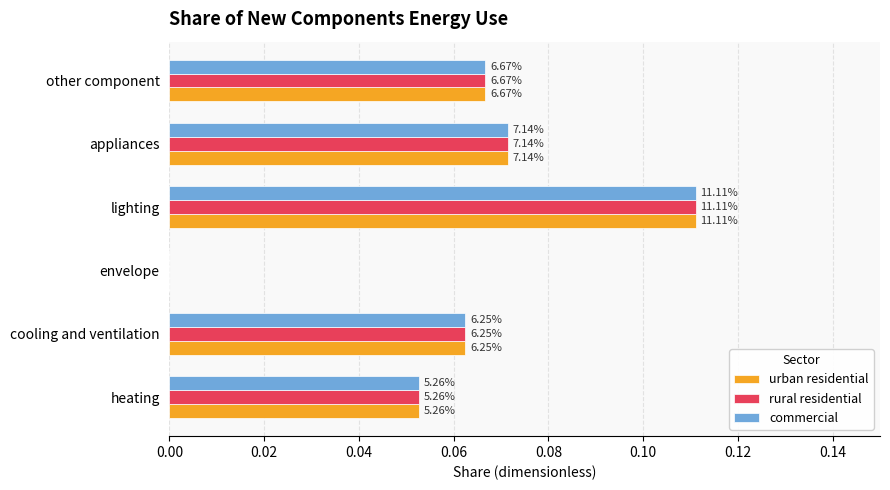

What are all the series names shown in the legend?

urban residential, rural residential, commercial